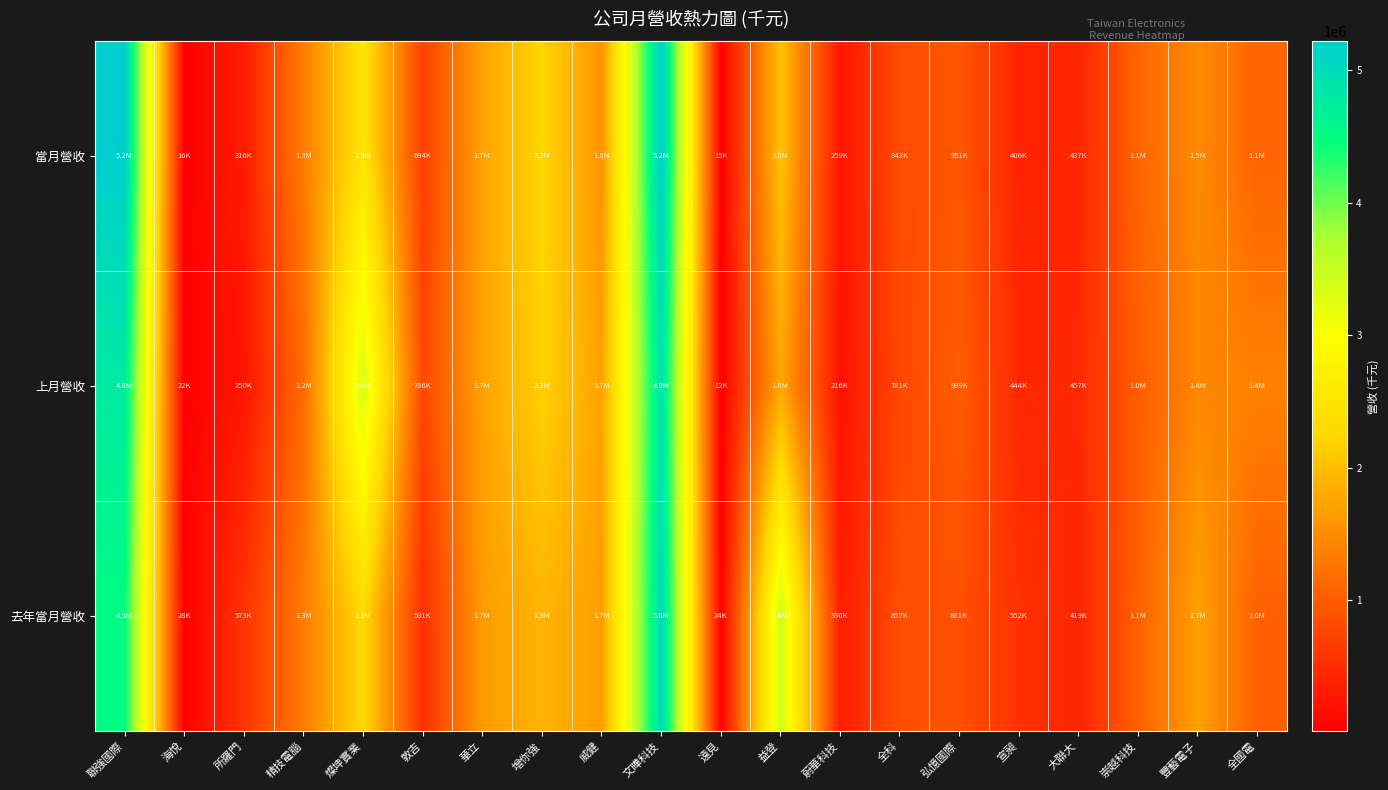

Rank the series at 蔚華科技 from highest to lowest value.

去年當月營收, 當月營收, 上月營收